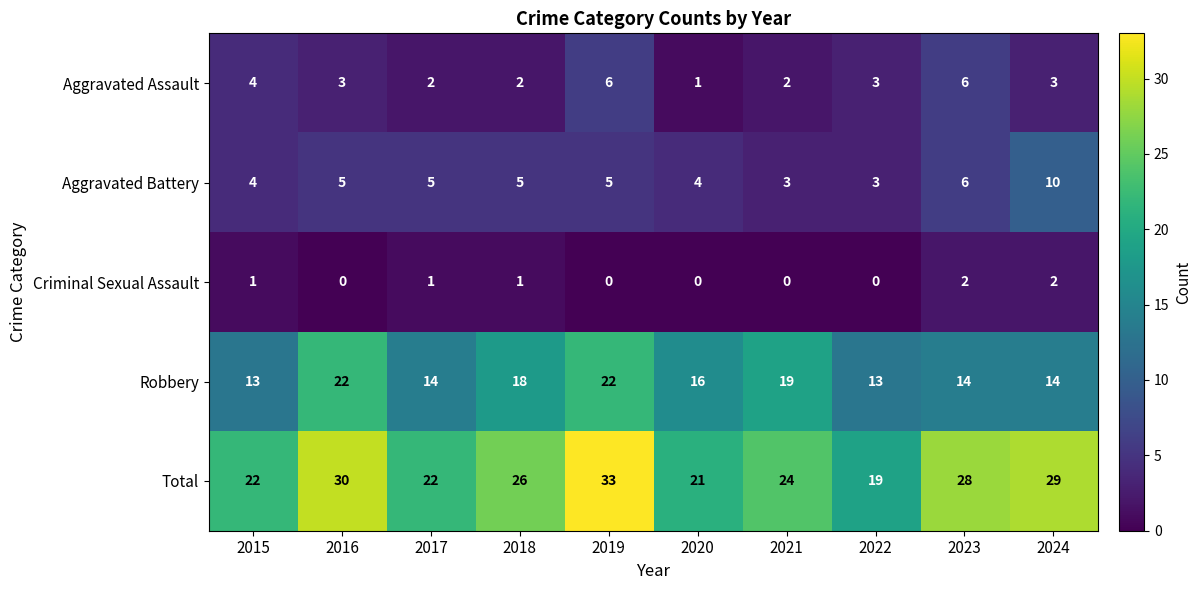

What value does the Total series have at 2024, to the nearest 10?

30